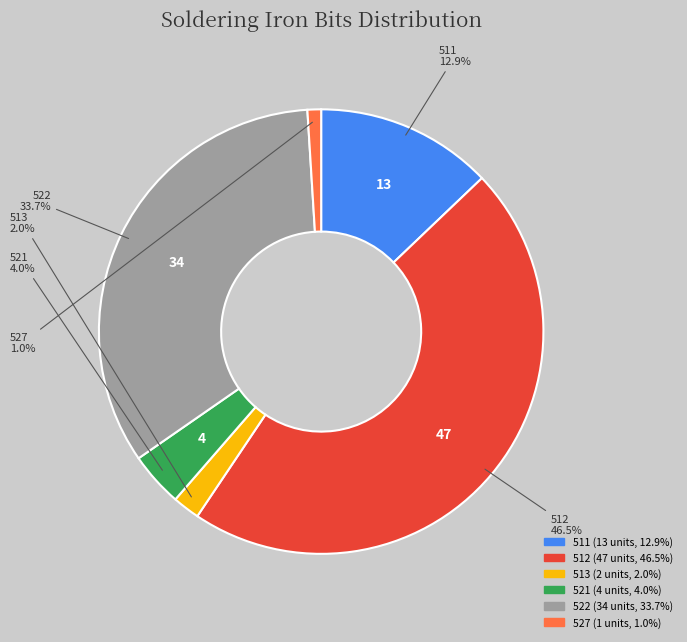

How many slices are in this pie chart?

6